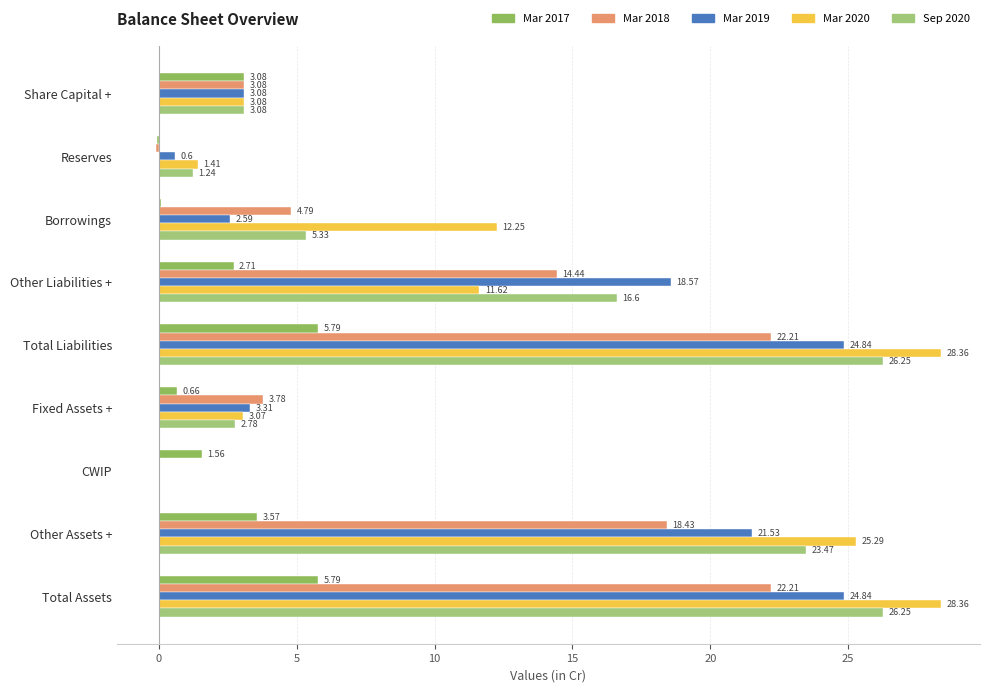

Rank the series by their maximum value, from lowest to highest.

Mar 2017, Mar 2018, Mar 2019, Sep 2020, Mar 2020